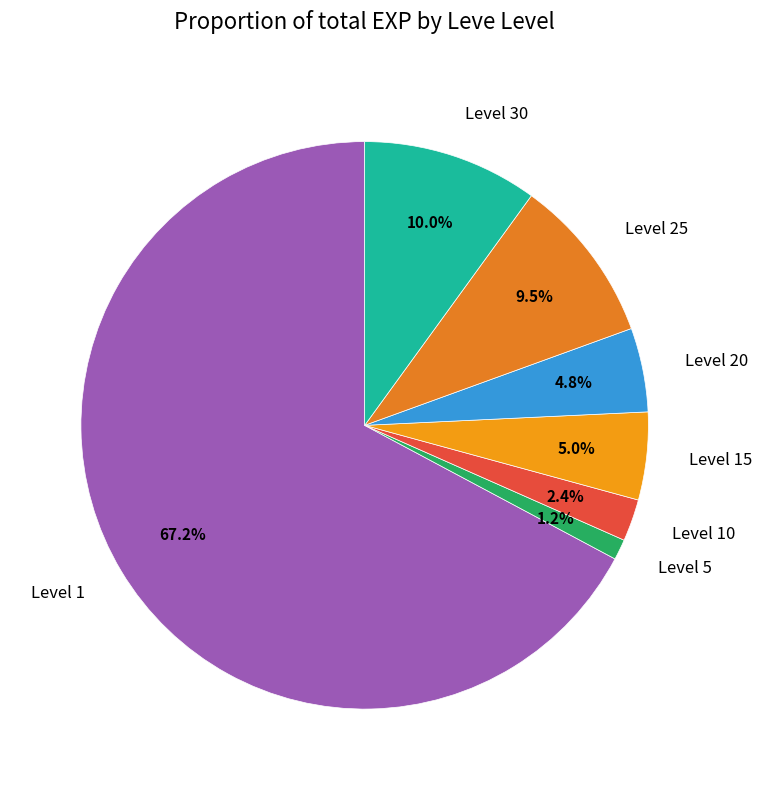

Is there any slice that represents more than half of the pie?

Yes